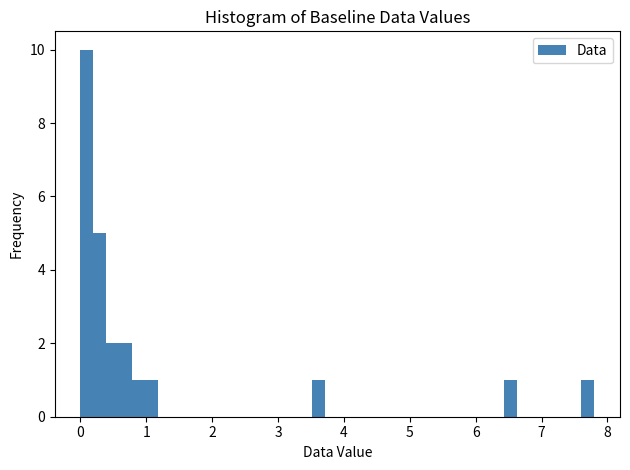

Around what value on the x-axis is the tallest bar? Give the approximate position of its centre, as read against the axis.

0.1